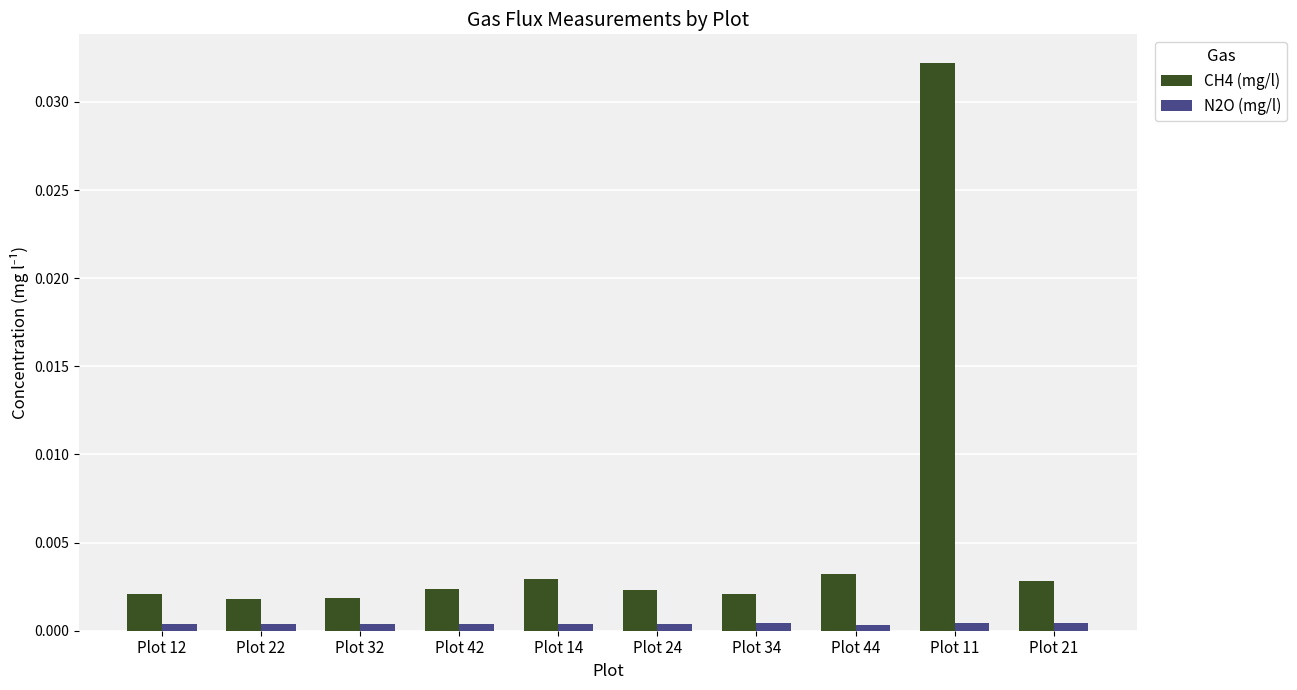

Are the bars horizontal?

No